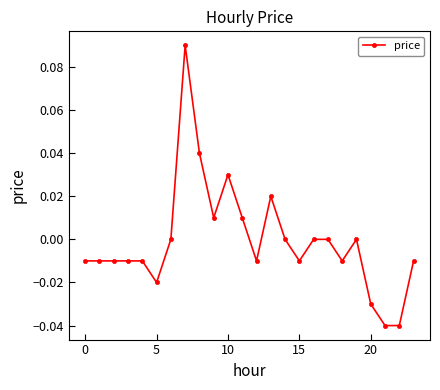

True or false: there are more than 1 points higher than both neighbors.

True